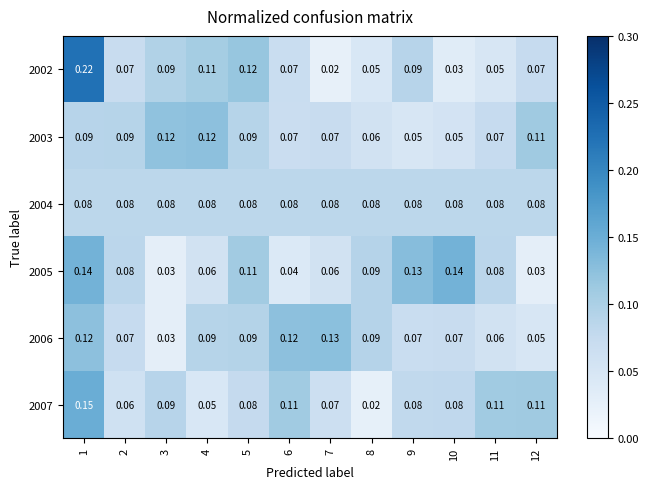

Is the value of 2006 at 2 greater than the value of 2007 at 1?

No